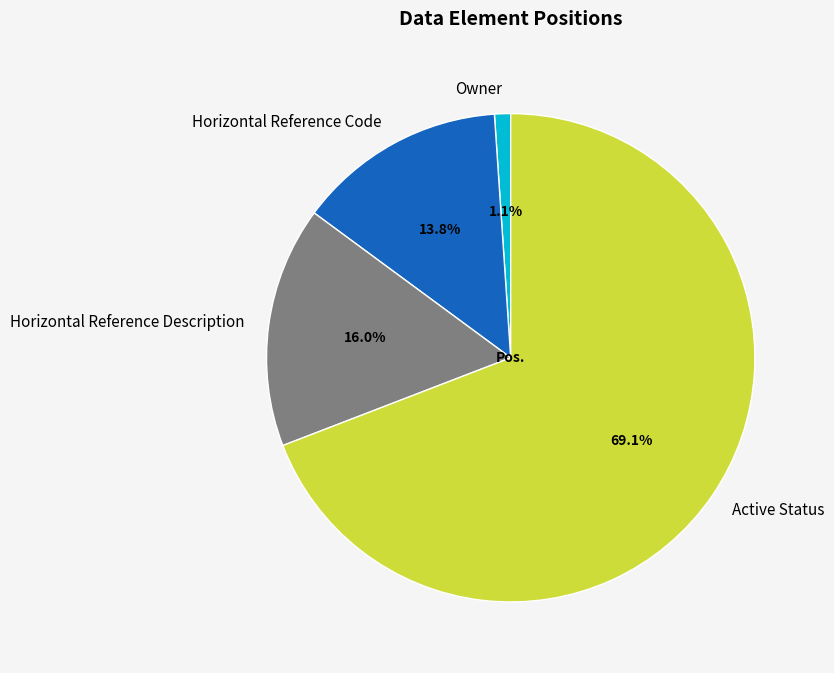

To the nearest percent, what is the average slice percentage?

25%